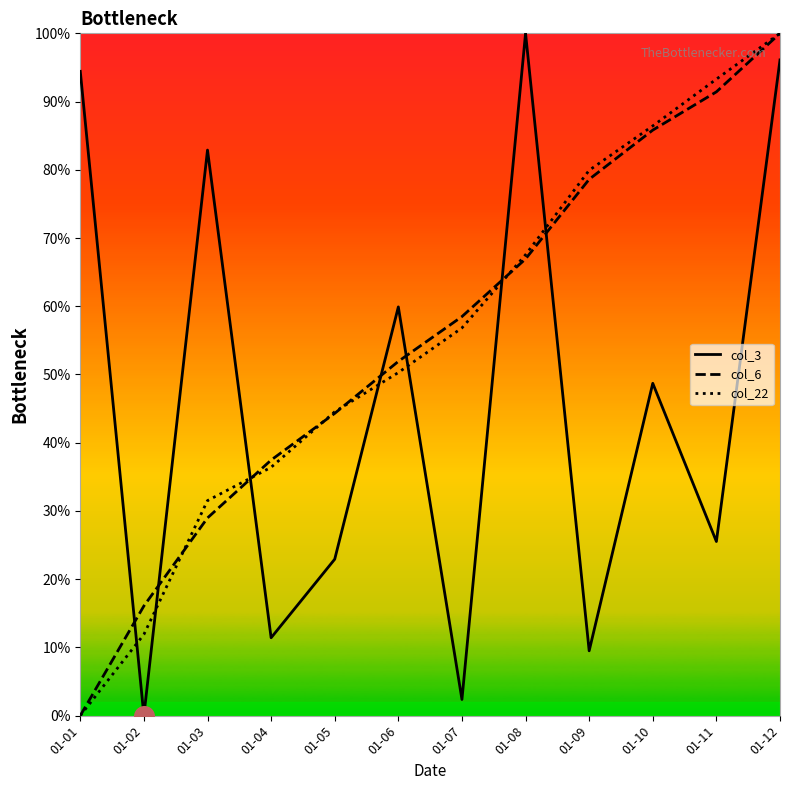

Which series has the largest Y range (max minus min)?

col_3